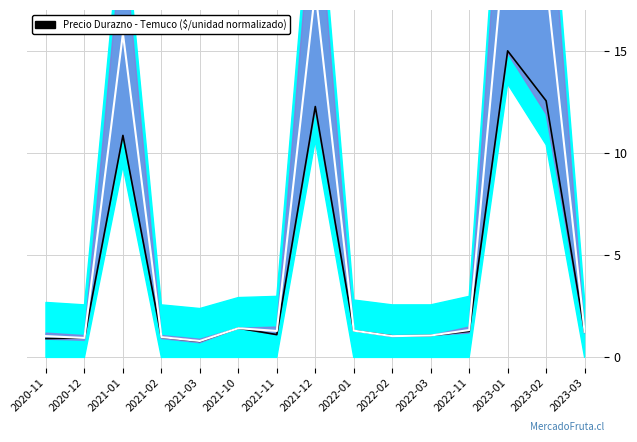

Reading left to right, transcribe all the data shown in this chart.

Precio promedio ponderado: 2020-11=0.9	2020-12=1.0	2021-01=10.9	2021-02=1.0	2021-03=0.8	2021-10=1.4	2021-11=1.1	2021-12=12.3	2022-01=1.3	2022-02=1.1	2022-03=1.1	2022-11=1.3	2023-01=15.0	2023-02=12.6	2023-03=1.2
Centro banda: 2020-11=1.0	2020-12=1.0	2021-01=15.8	2021-02=1.0	2021-03=0.8	2021-10=1.4	2021-11=1.3	2021-12=18.0	2022-01=1.3	2022-02=1.0	2022-03=1.1	2022-11=1.3	2023-01=21.7	2023-02=18.5	2023-03=1.2